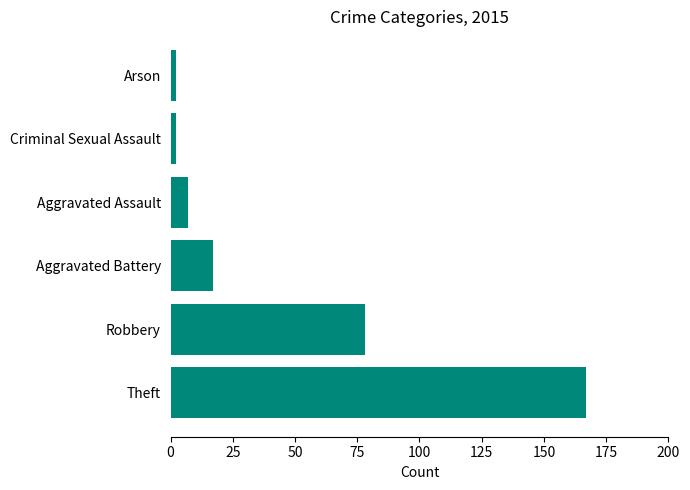

What is the change in value from Theft to Aggravated Battery?

-150